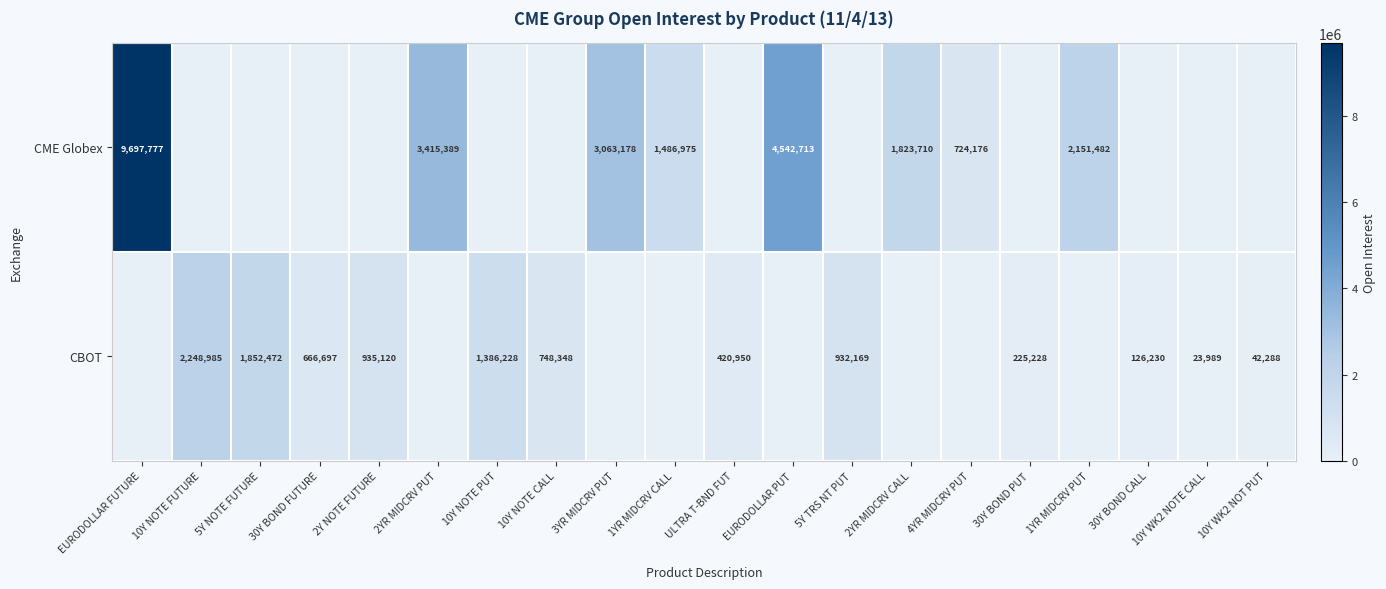

Is it true that CBOT equals 666697 at 30Y BOND FUTURE?

True